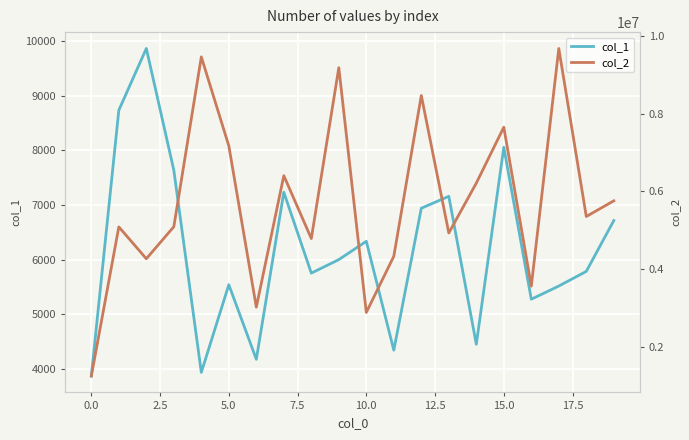

What is the value of the col_1 point at the 2nd from the left?

8733